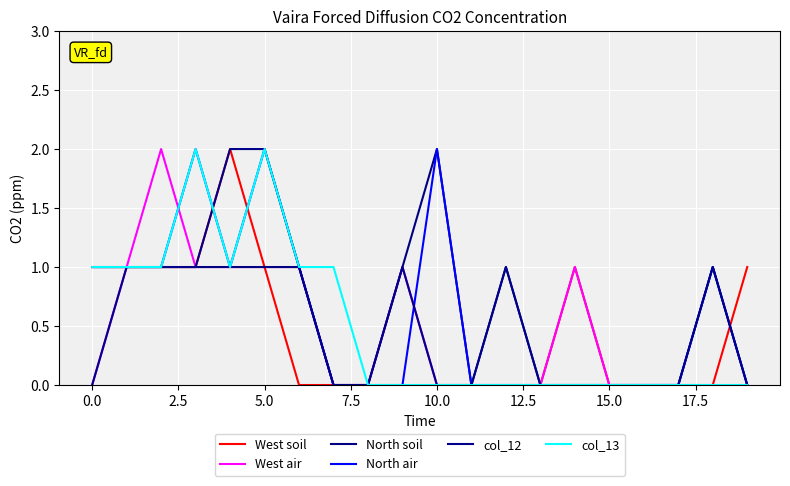

True or false: North soil has more than 2 points higher than both neighbors.

True